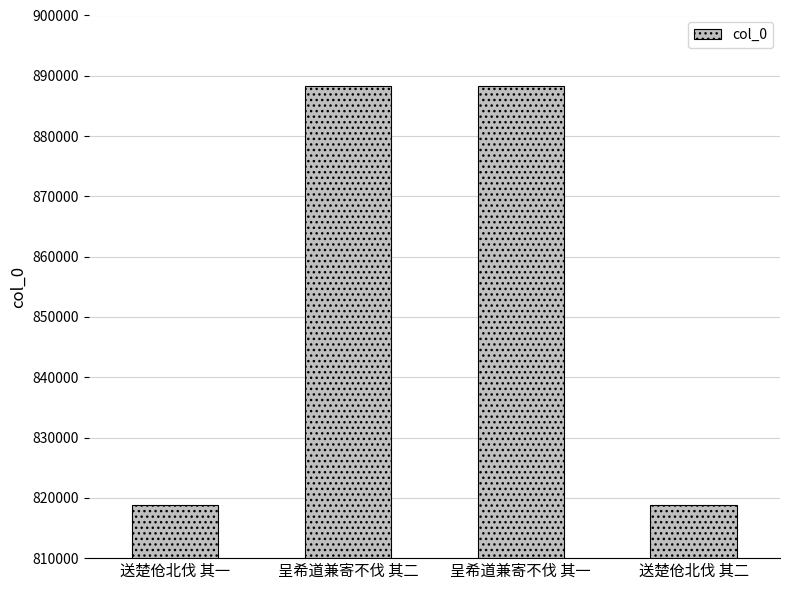

What is the change in value from 呈希道兼寄不伐 其一 to 送楚伧北伐 其二?

-69526